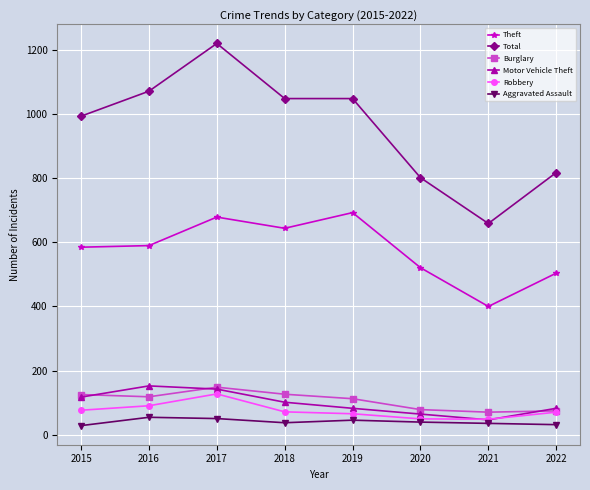

What is the approximate value of Aggravated Assault at 2020?

39